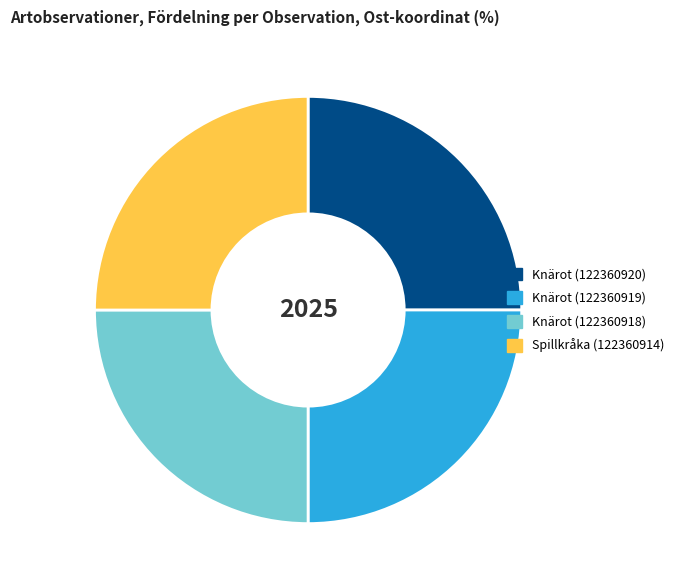

The Knärot (122360918) slice represents 19% of the pie. True or false?

False